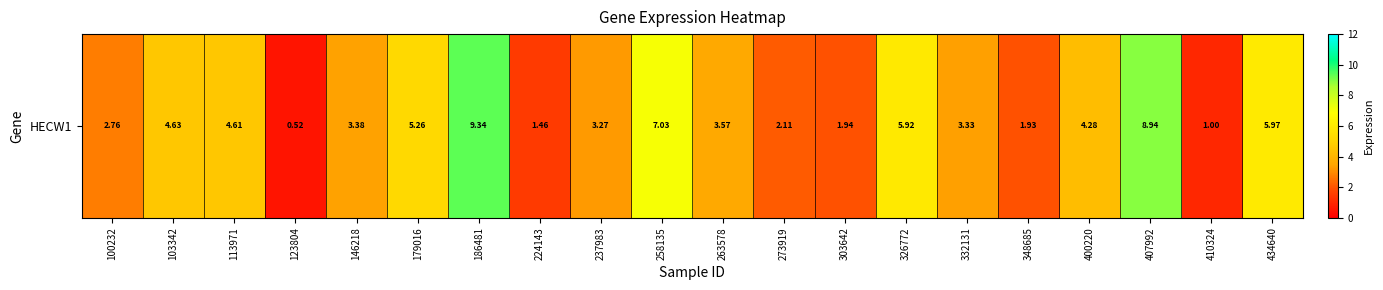

What is the sum of all values?

81.2